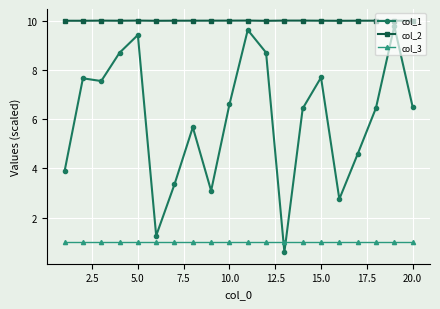

True or false: col_2 and col_1 intersect in this chart.

False